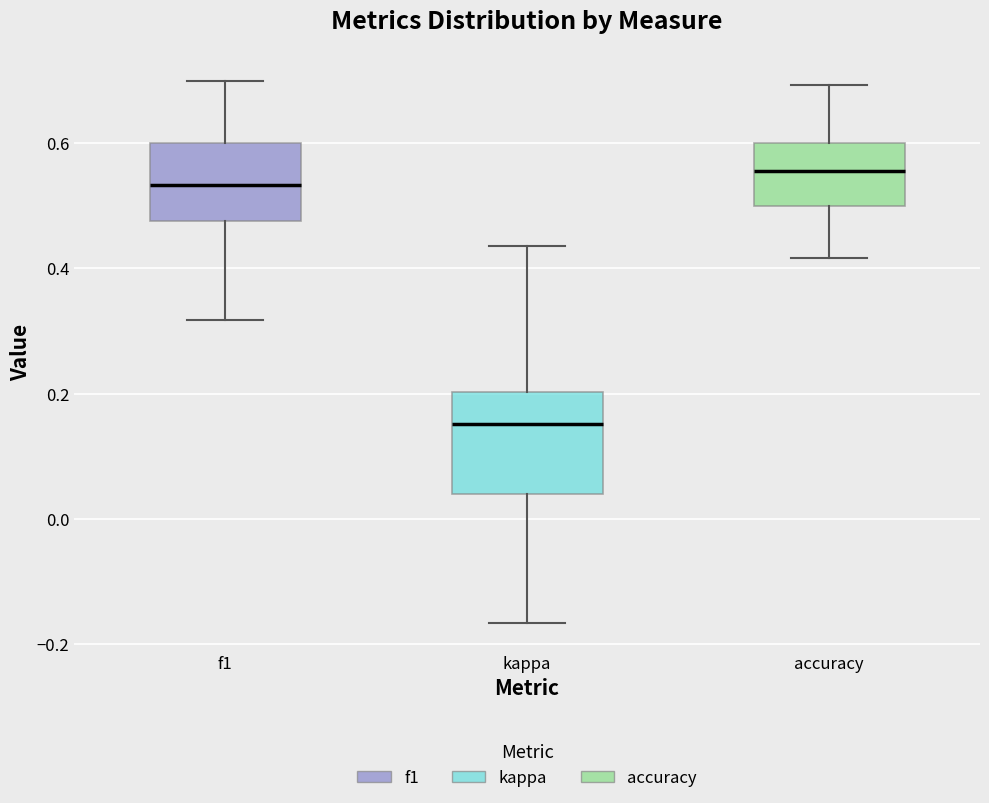

Reading left to right, transcribe this box plot: for each box, give where its median line is, the range the box spans, and where its two whiskers end, as read against the y-axis. The values are not printed on the chart, so give them approximately, as read against the axis.

f1: median 0.54, box 0.48 to 0.60, whiskers 0.32 to 0.70
kappa: median 0.16, box 0.04 to 0.20, whiskers -0.16 to 0.44
accuracy: median 0.56, box 0.50 to 0.60, whiskers 0.42 to 0.70